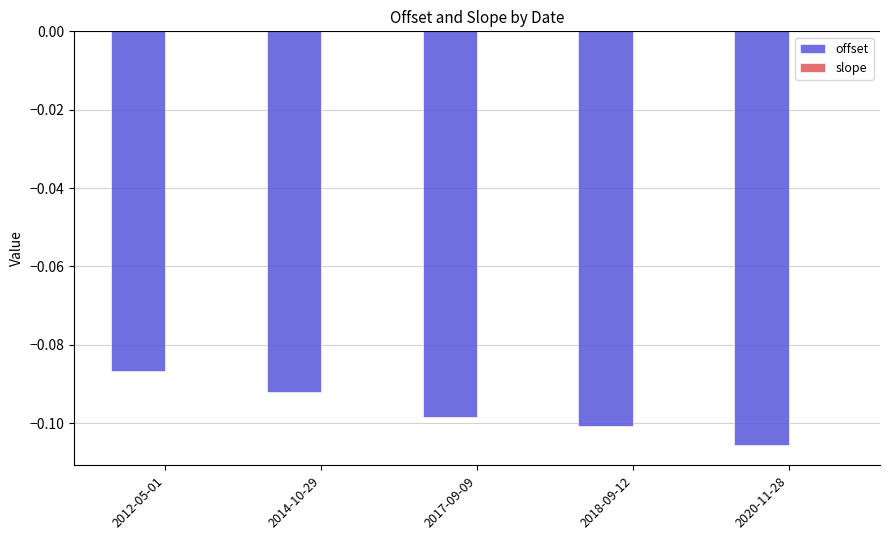

The offset series shows -0.1 at 2014-10-29. True or false?

True